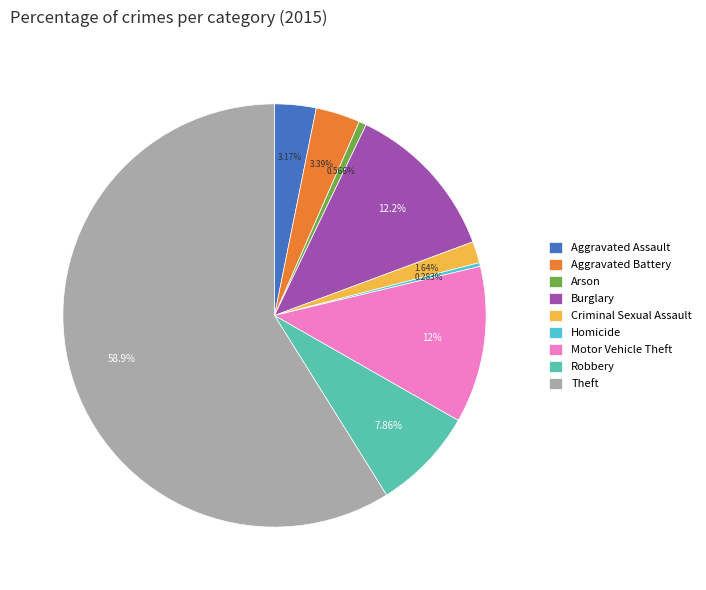

How many slices are in this pie chart?

9